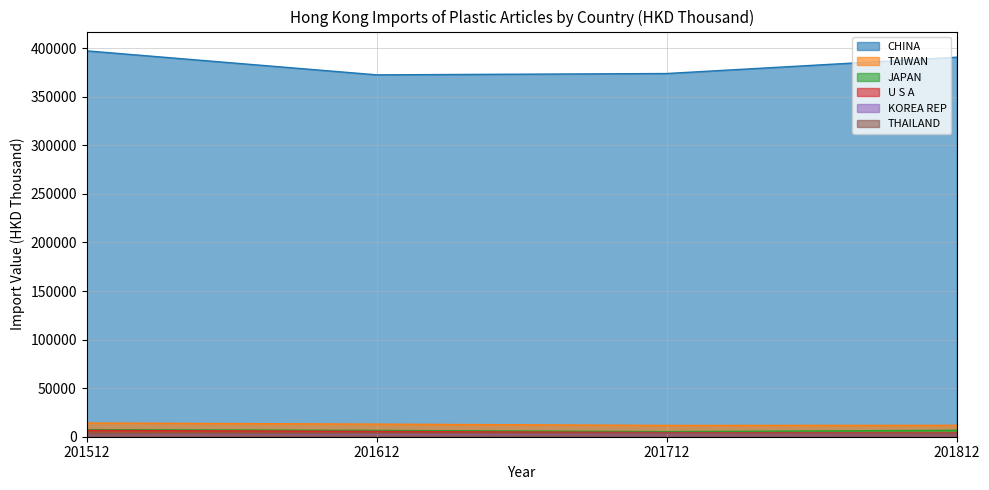

True or false: U S A has more than 0 points higher than both neighbors.

False